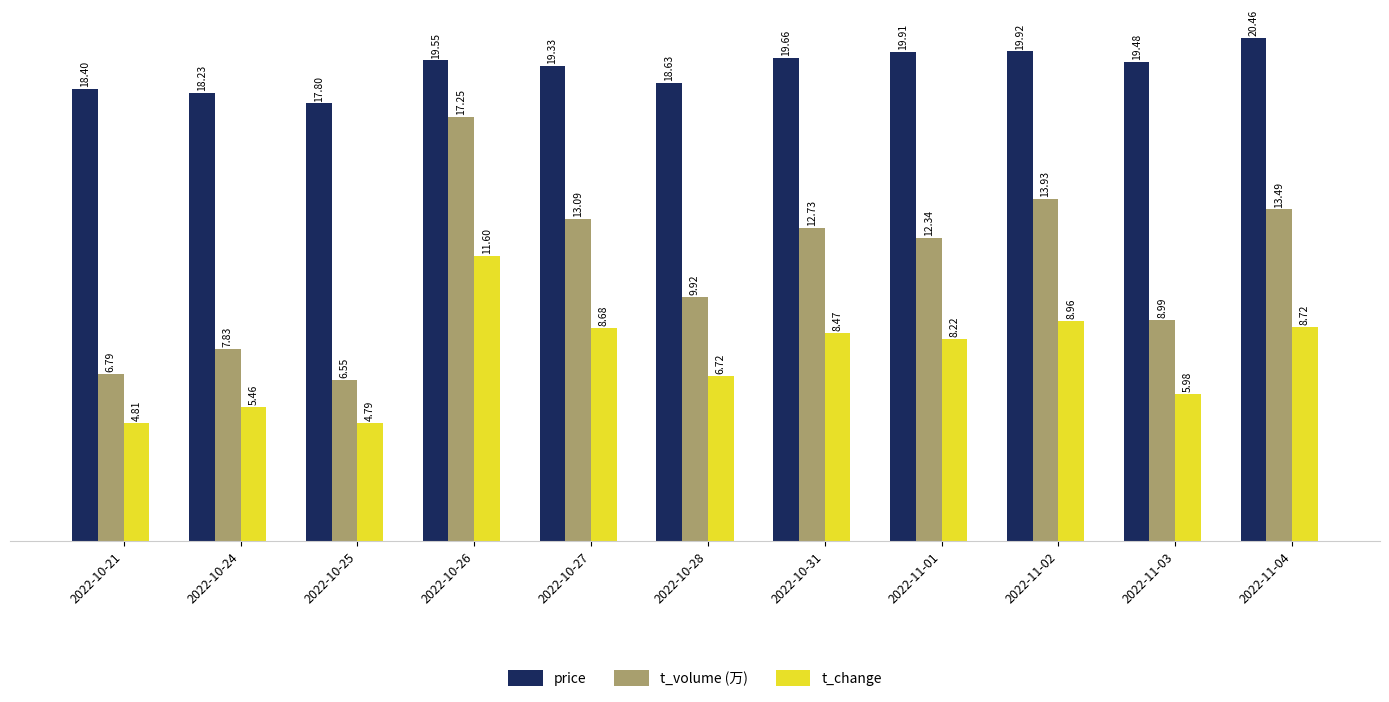

At which label does price reach its peak?

2022-11-04